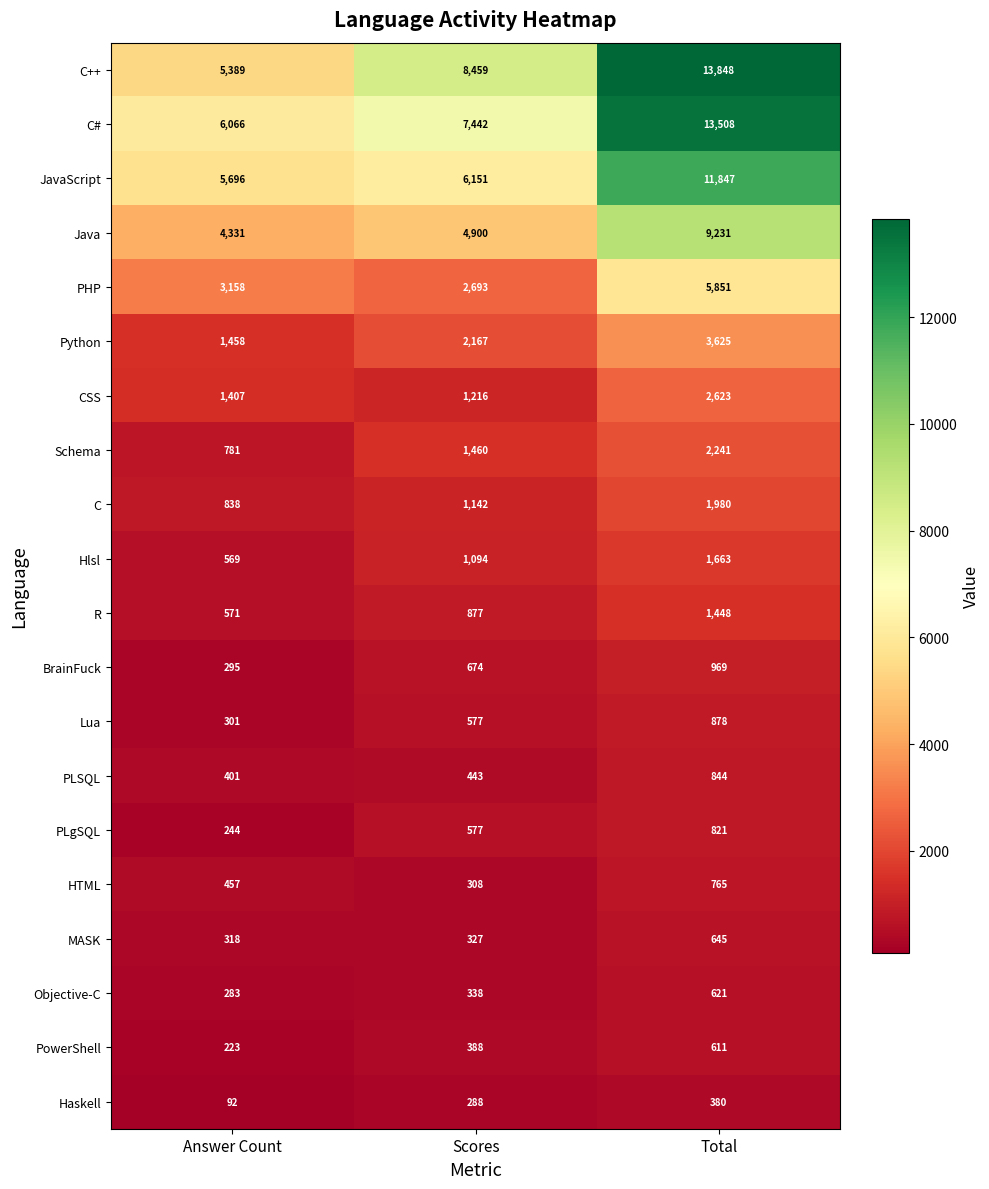

True or false: PowerShell has a value of 388 at Scores.

True